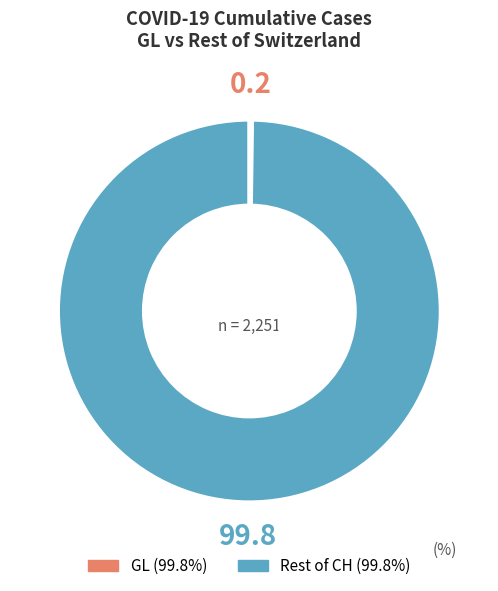

Is there a majority slice in this chart?

Yes